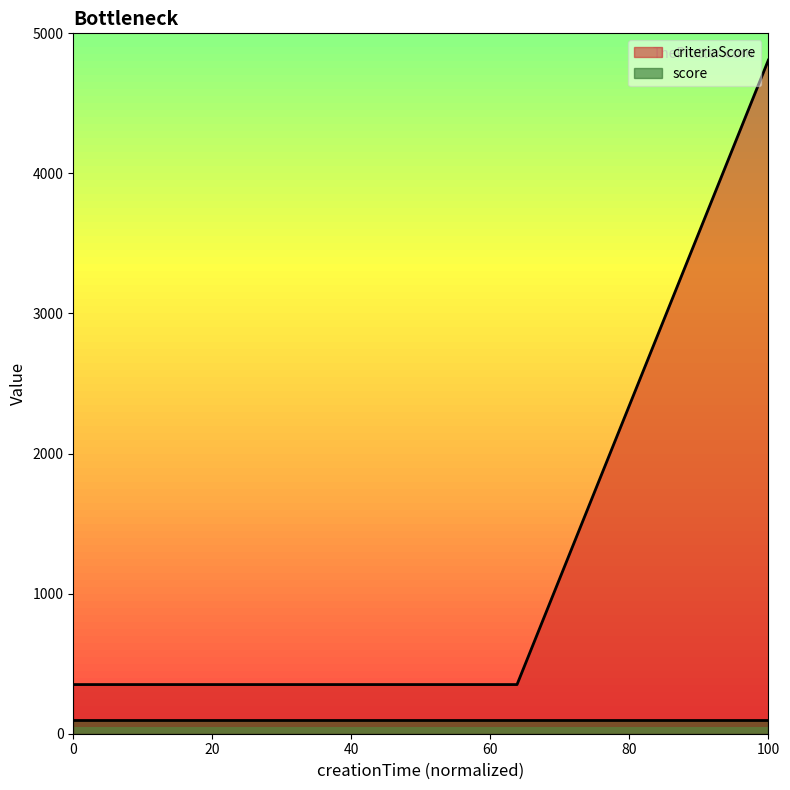

Which category has the highest value across all series?

100